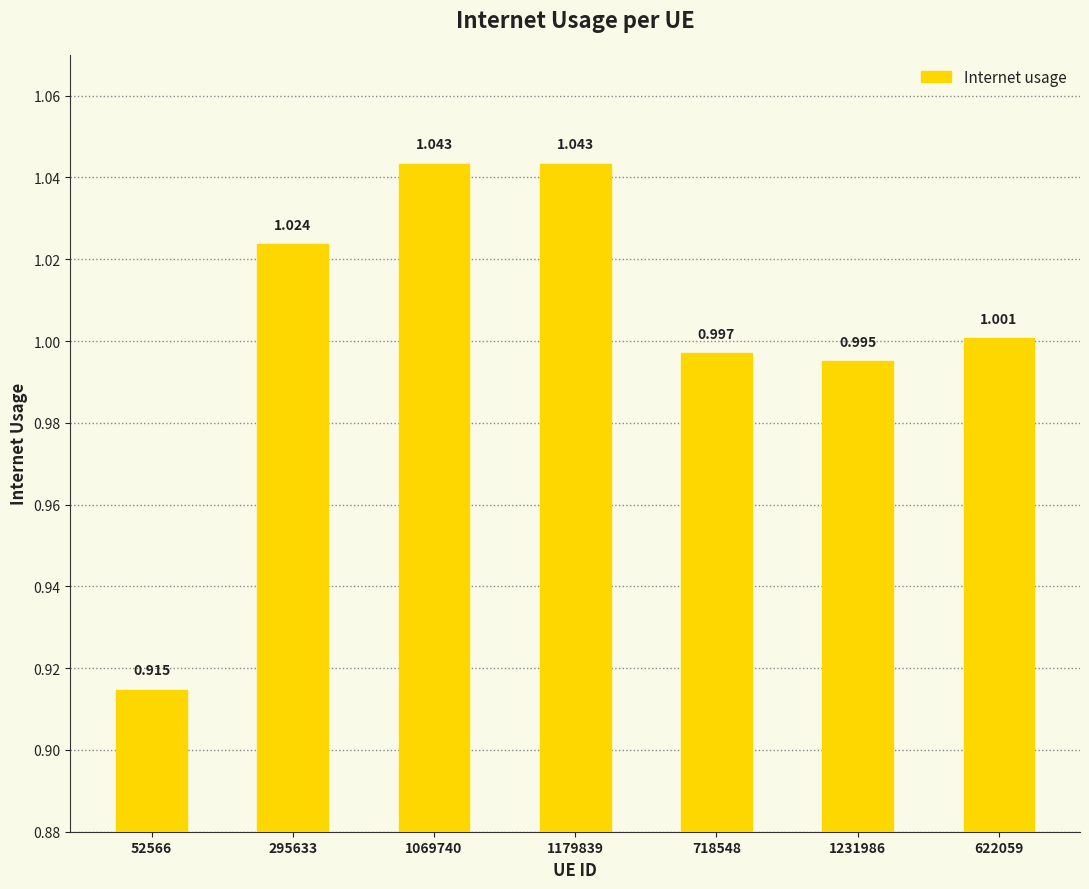

How many distinct data groups are displayed?

1